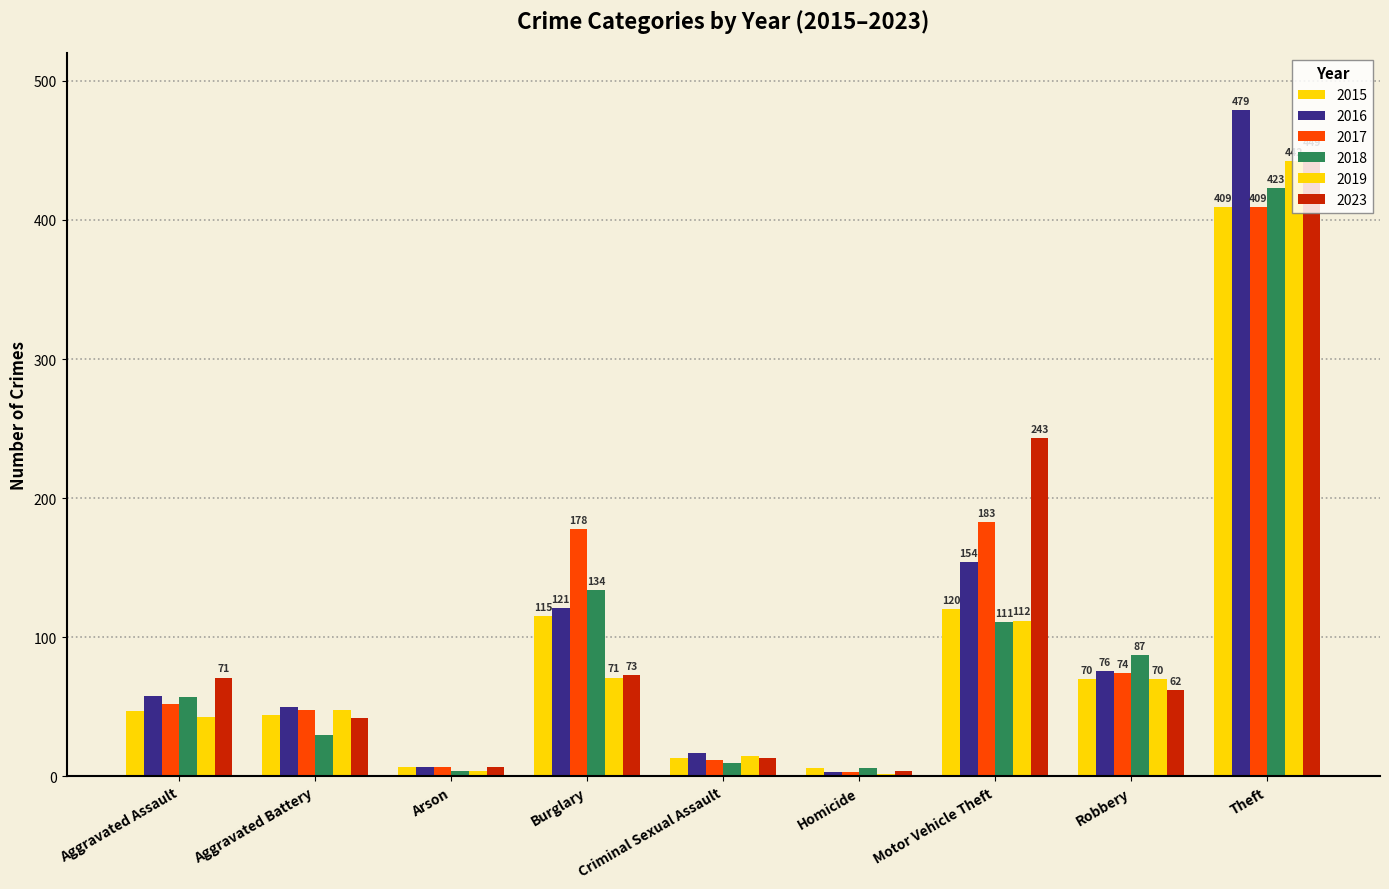

What is the sum of the 2015 values at Burglary and Aggravated Battery?

159